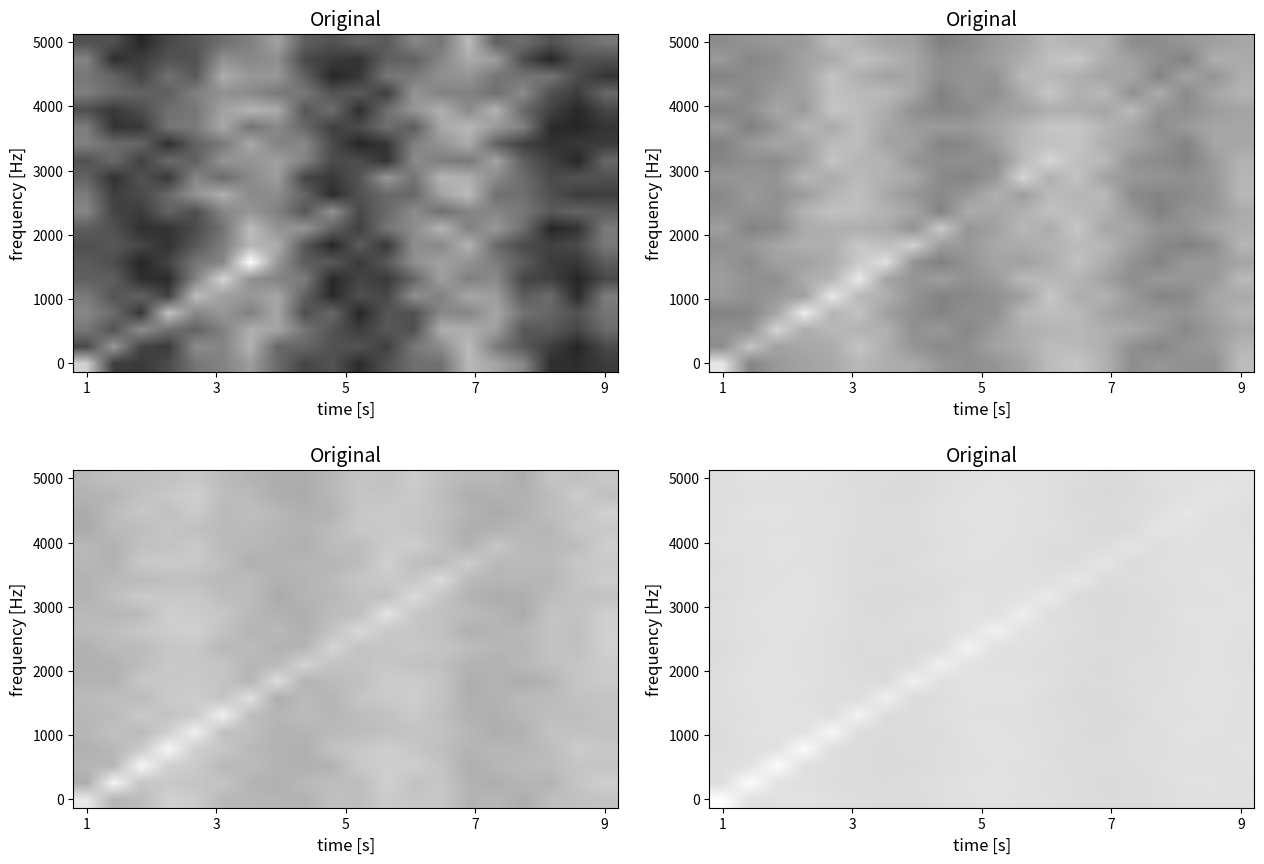

What is the minimum value shown in the chart?

0.9